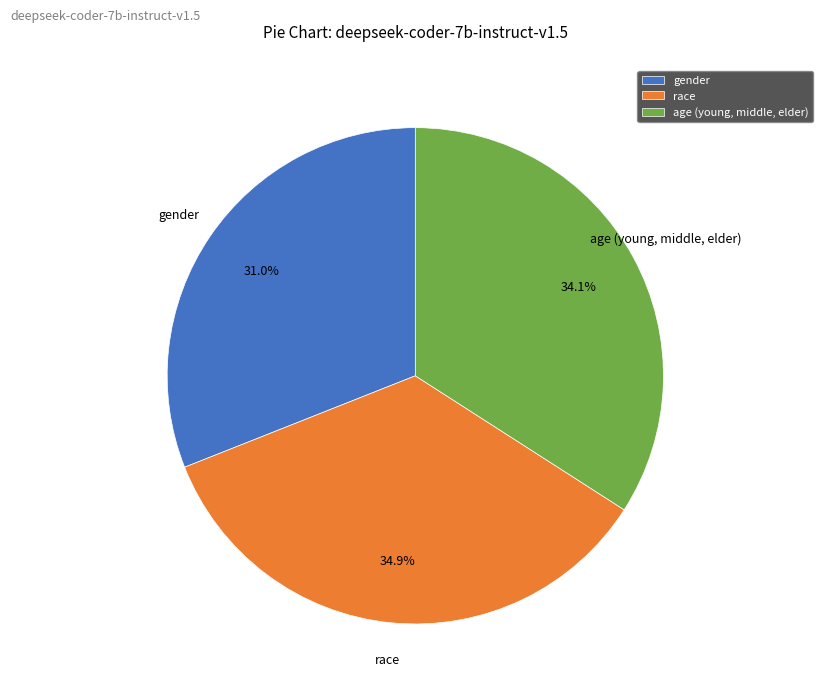

True or false: gender accounts for 31% of the total.

True